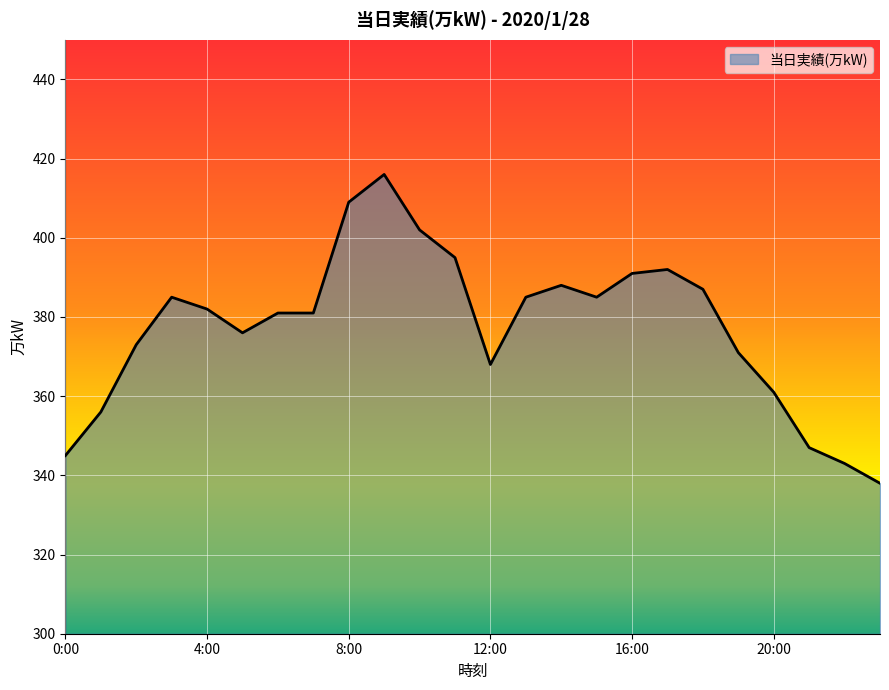

Reading right to left, extract all data points from this chart.

338	343	347	361	371	387	392	391	385	388	385	368	395	402	416	409	381	381	376	382	385	373	356	345